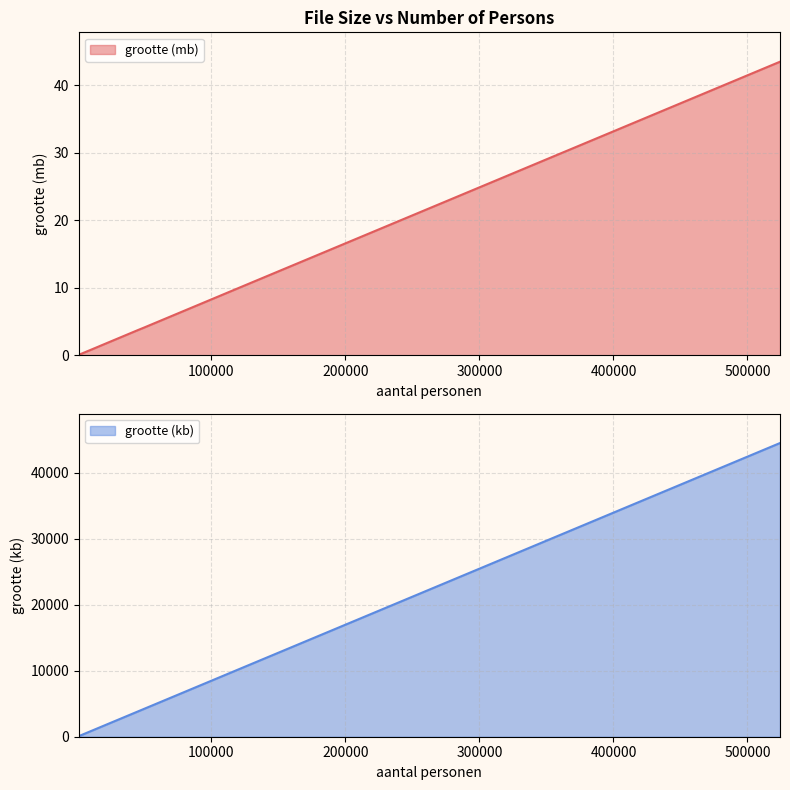

What is the value of the grootte (mb) point at the 26th from the left?

21.7